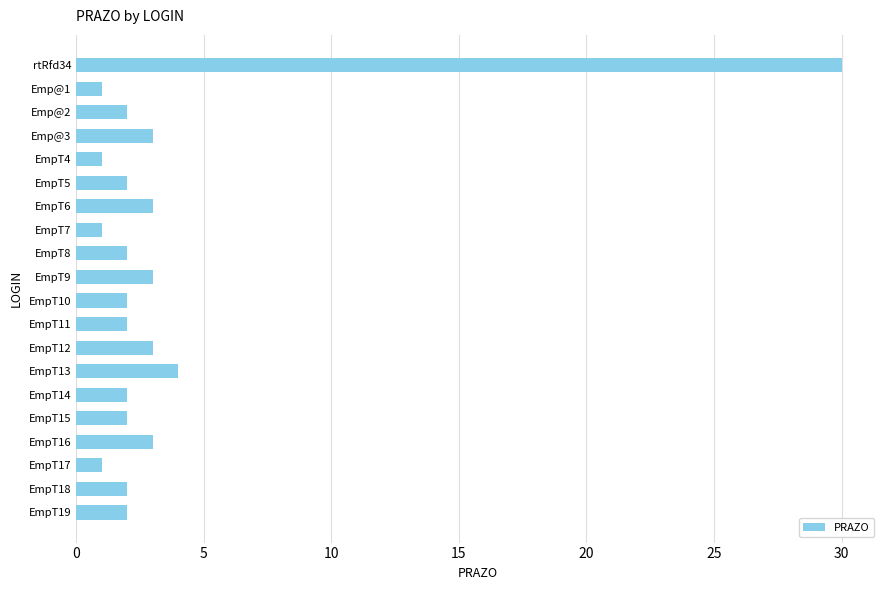

Is it true that the value at EmpT10 is 3?

False